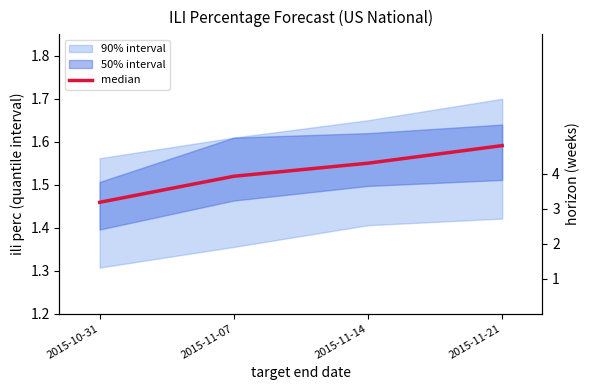

What is the approximate value of horizon at 2015-11-21?

4.0